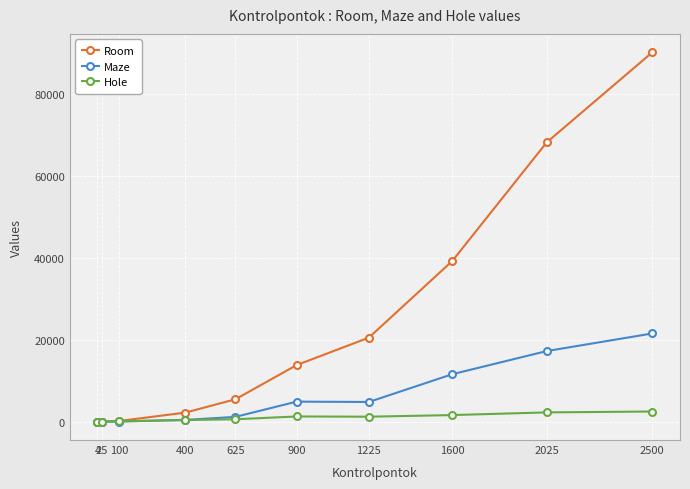

At which category does the chart reach its peak across all series?

2500